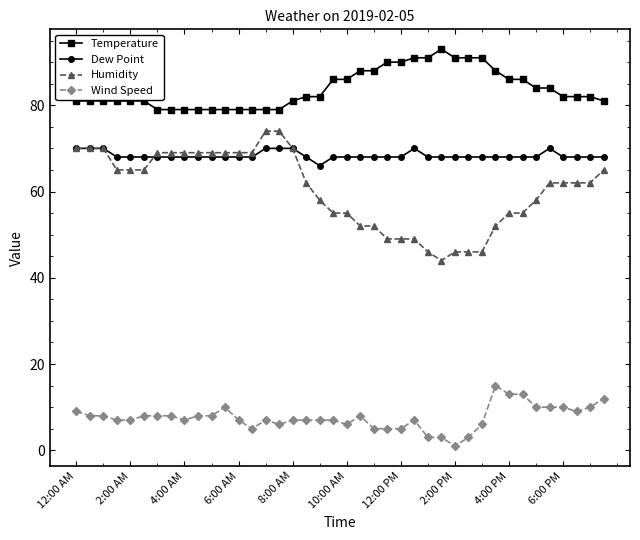

Reading left to right, transcribe all the data shown in this chart.

Temperature: 81	81	81	81	81	81	79	79	79	79	79	79	79	79	79	79	81	82	82	86	86	88	88	90	90	91	91	93	91	91	91	88	86	86	84	84	82	82	82	81
Dew Point: 70	70	70	68	68	68	68	68	68	68	68	68	68	68	70	70	70	68	66	68	68	68	68	68	68	70	68	68	68	68	68	68	68	68	68	70	68	68	68	68
Humidity: 70	70	70	65	65	65	69	69	69	69	69	69	69	69	74	74	70	62	58	55	55	52	52	49	49	49	46	44	46	46	46	52	55	55	58	62	62	62	62	65
Wind Speed: 9	8	8	7	7	8	8	8	7	8	8	10	7	5	7	6	7	7	7	7	6	8	5	5	5	7	3	3	1	3	6	15	13	13	10	10	10	9	10	12